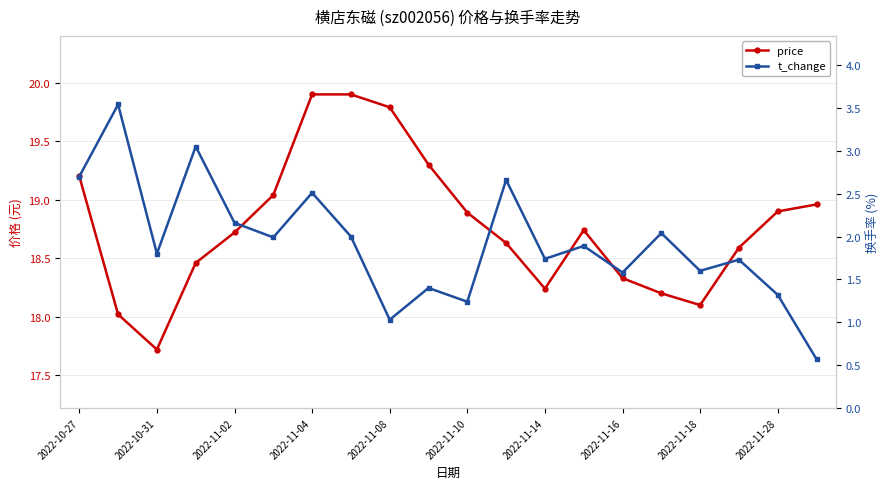

True or false: price has a value of 27.2 at 11.

False